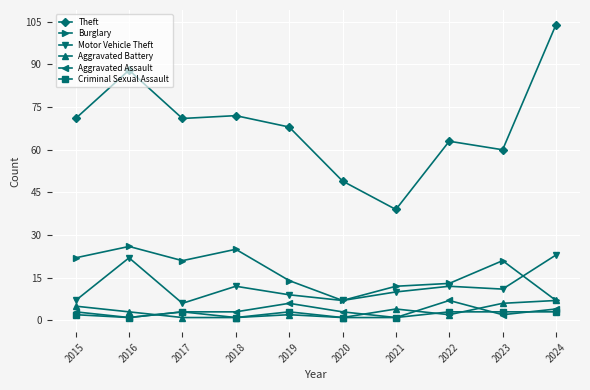

What is the lowest value of the Theft series?

39